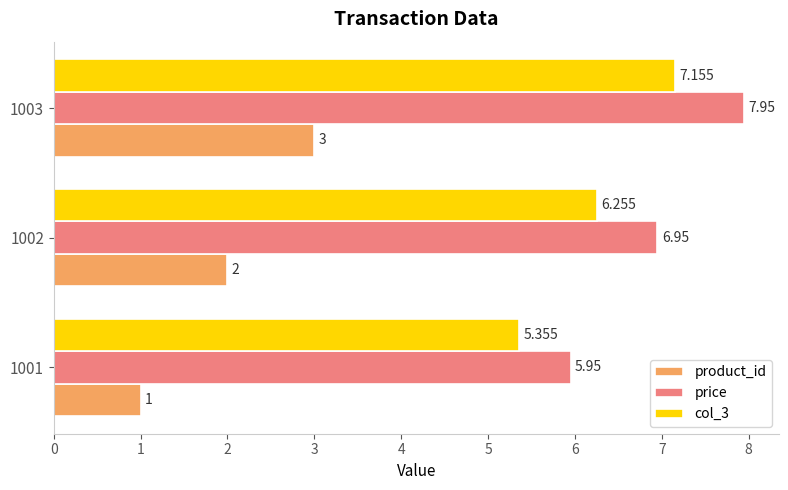

Which series has the largest total across all categories?

price